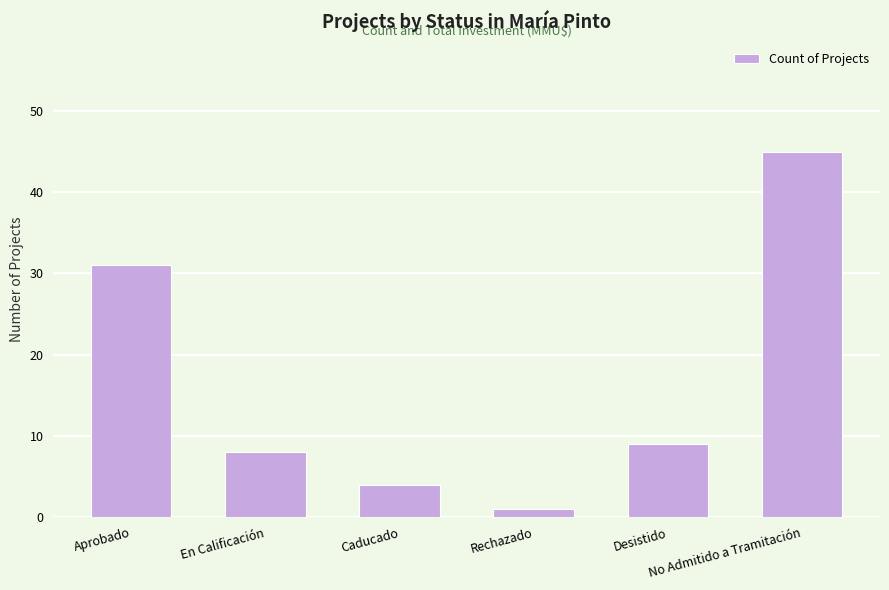

True or false: the data shows 45 at No Admitido a Tramitación.

True